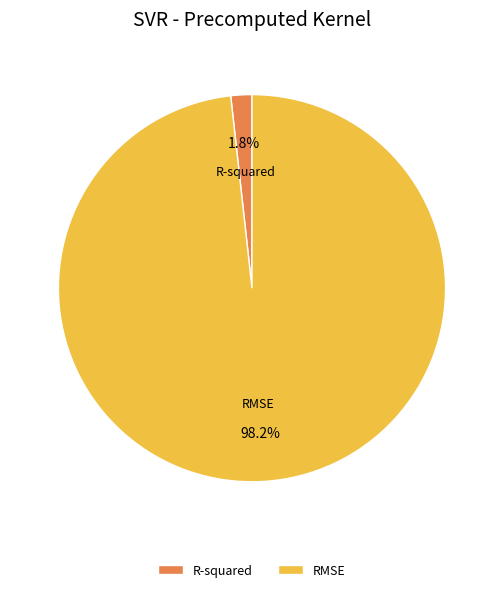

Count the number of slices in the pie.

2